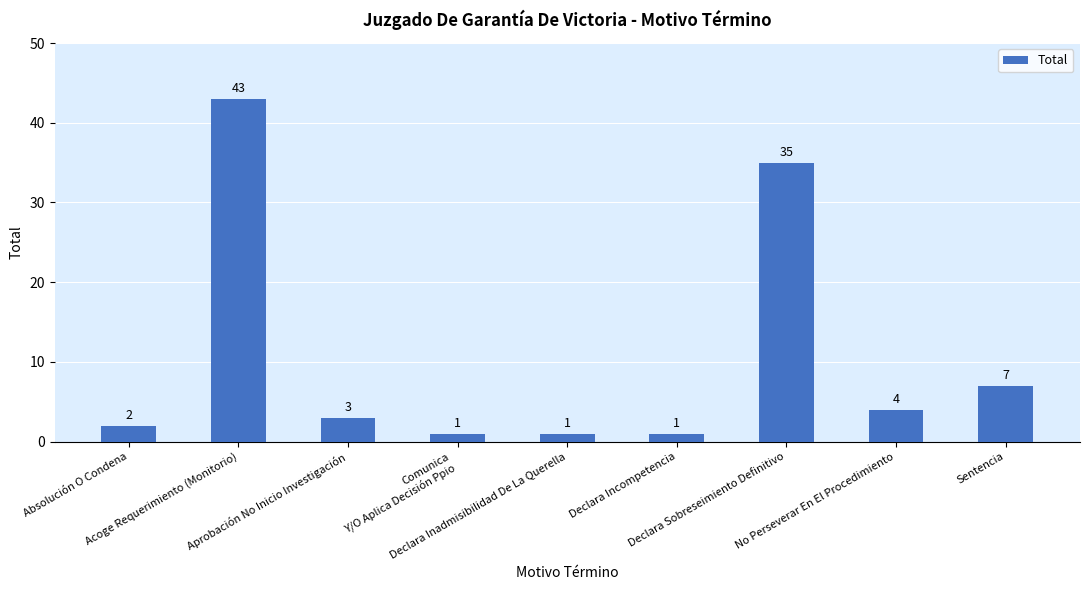

What is the difference between the maximum and second lowest values?

42